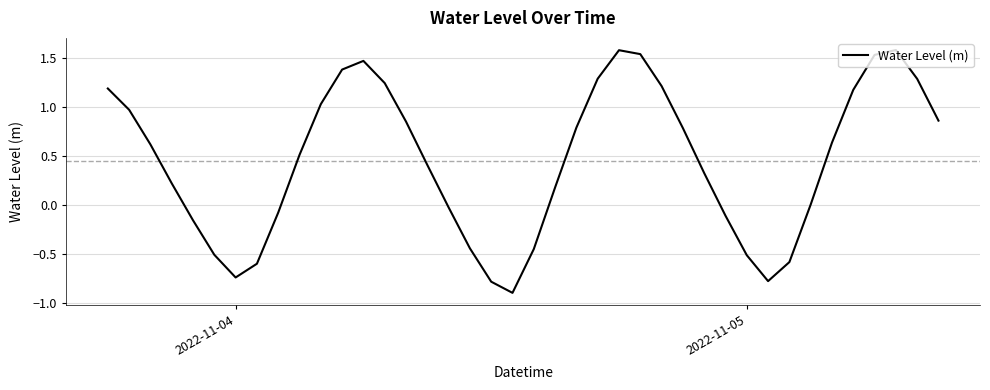

What is the difference between the maximum and minimum values?

2.5